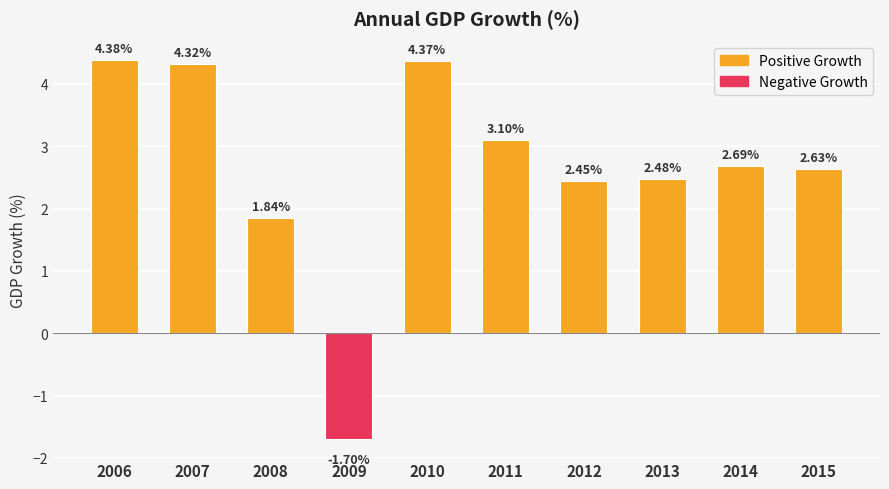

Where is the data nearest to the value 1?

2008